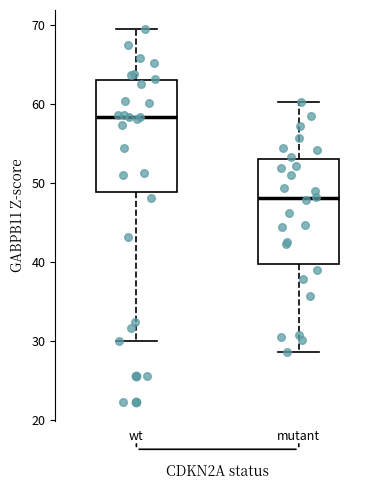

Reading left to right, read every box against the y-axis: the position of its median line, the range the box covers, and the ends of its whiskers. The values are not printed on the chart, so give them approximately, as read against the axis.

wt: median 58, box 49 to 63, whiskers 30 to 69
mutant: median 48, box 40 to 53, whiskers 29 to 60